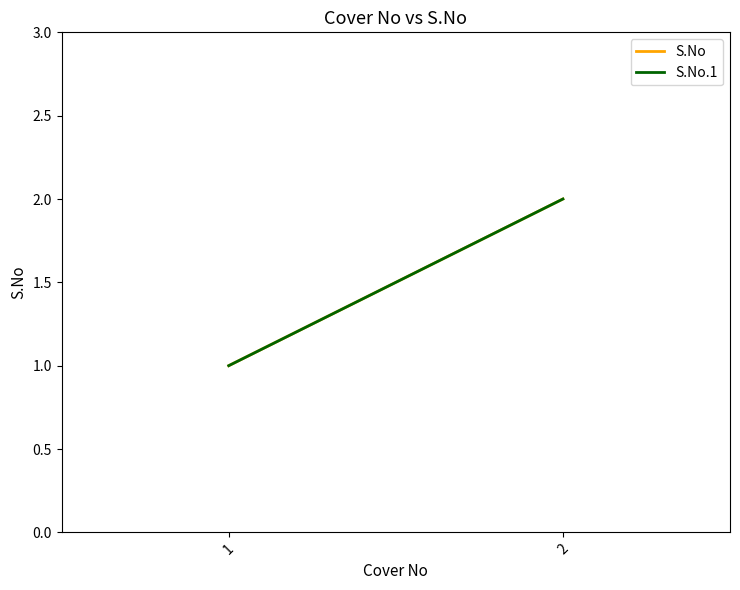

Read the S.No.1 value at 1.

1